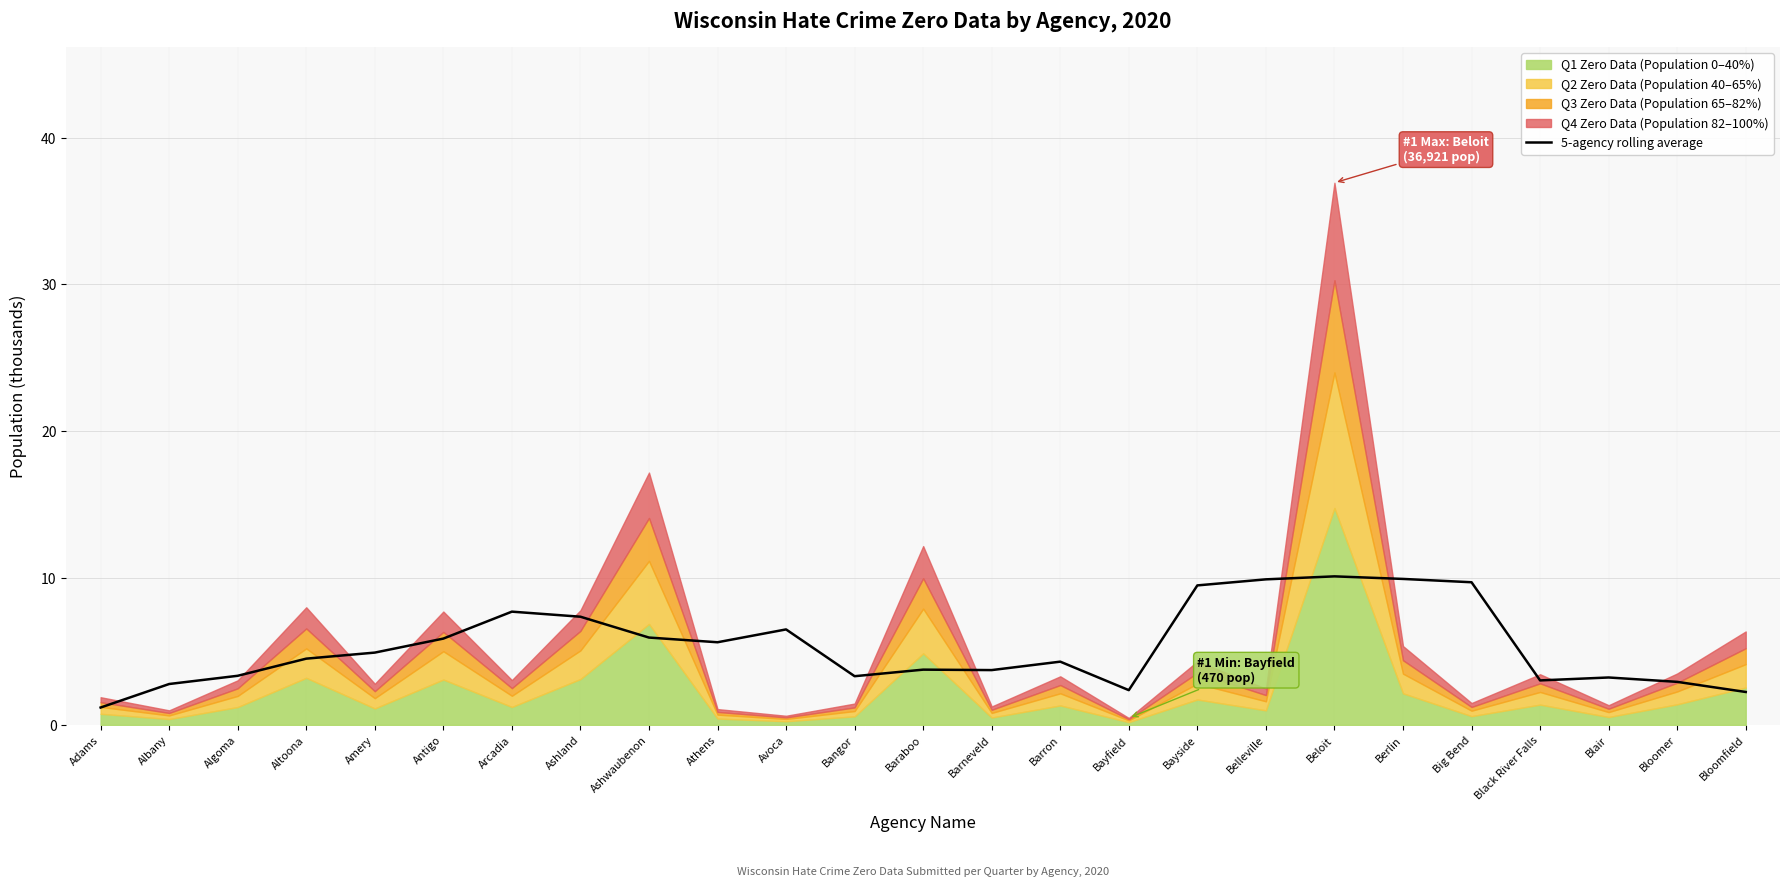

What is the lowest value of the 5-agency rolling average series?

1.2